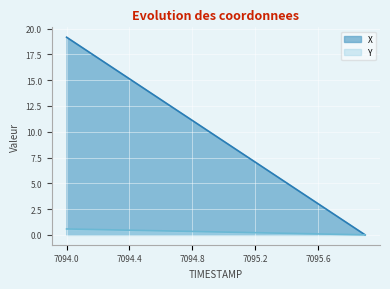

What position from the right is 7095.7?

3